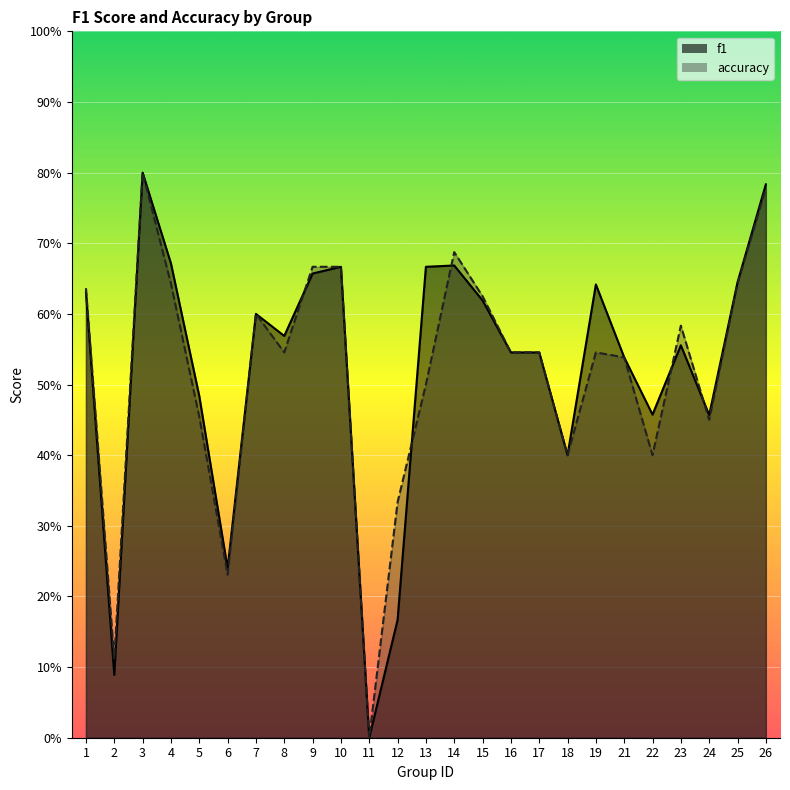

At which category is the sum across all series the highest?

3